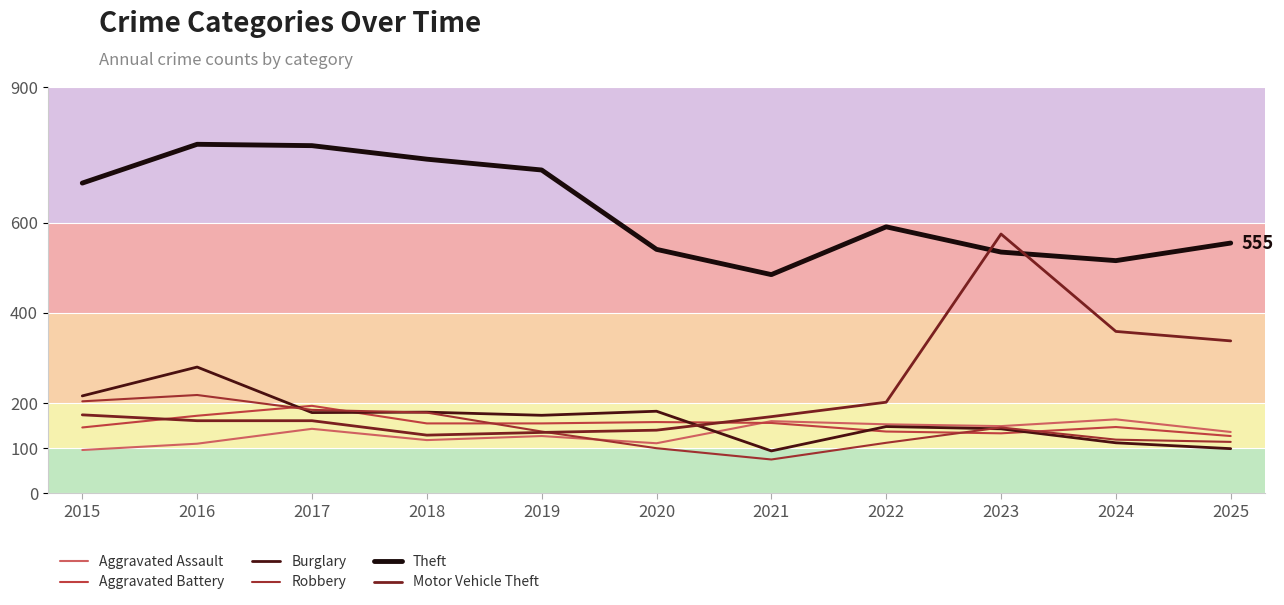

Reading right to left, what are all the values shown in this chart?

Aggravated Assault: 136	164	149	153	160	111	127	118	143	110	96
Aggravated Battery: 127	147	133	137	156	158	155	155	194	172	146
Burglary: 99	112	143	148	94	182	173	180	179	280	216
Robbery: 114	119	146	112	75	100	137	179	185	218	204
Theft: 555	516	535	591	485	541	717	741	771	774	688
Motor Vehicle Theft: 338	359	575	202	170	140	135	129	161	161	174